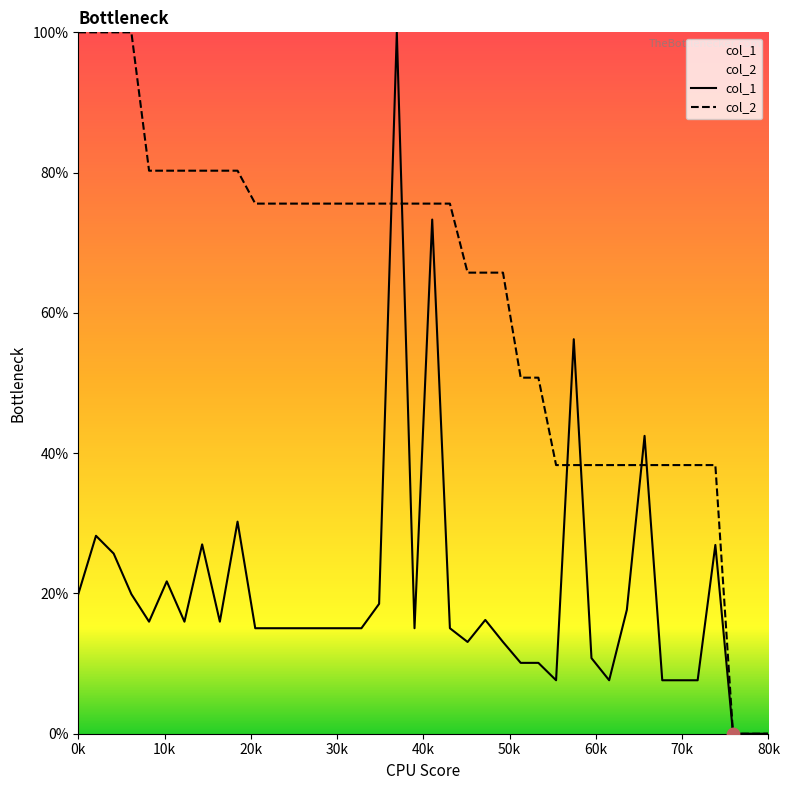

What is the greatest value displayed?

100.0